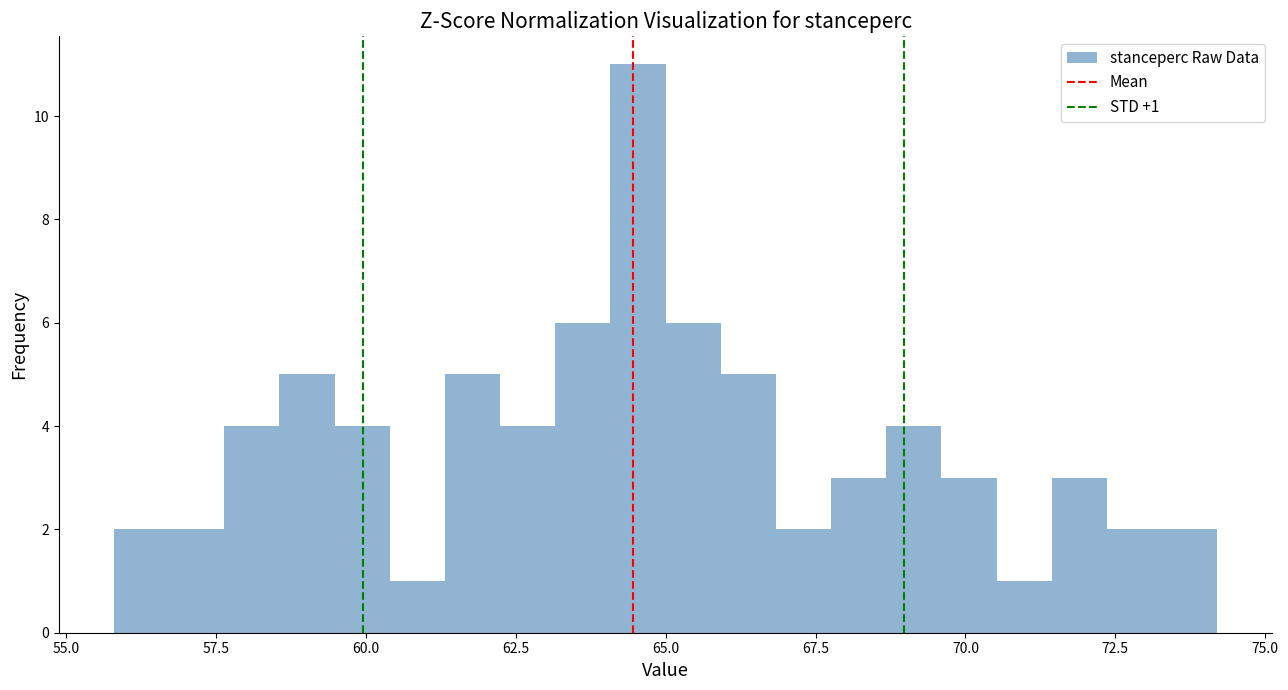

Read against the x-axis, roughly where is the centre of the tallest bar?

64.5